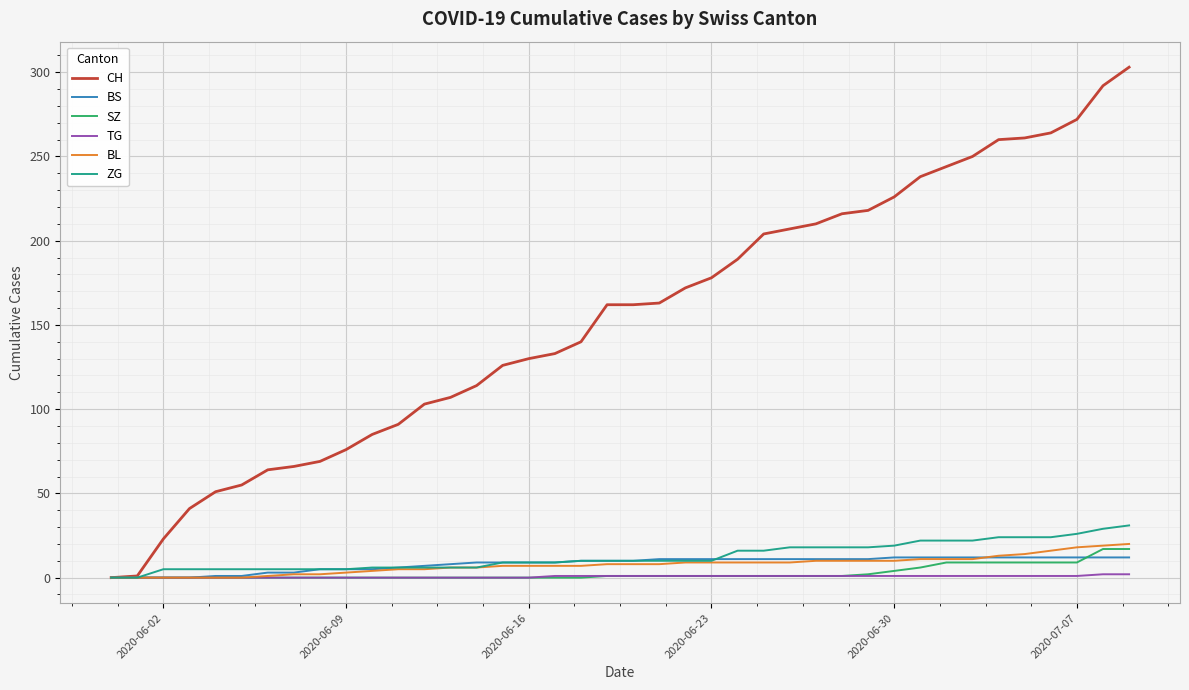

What is the maximum value shown in the chart?

303